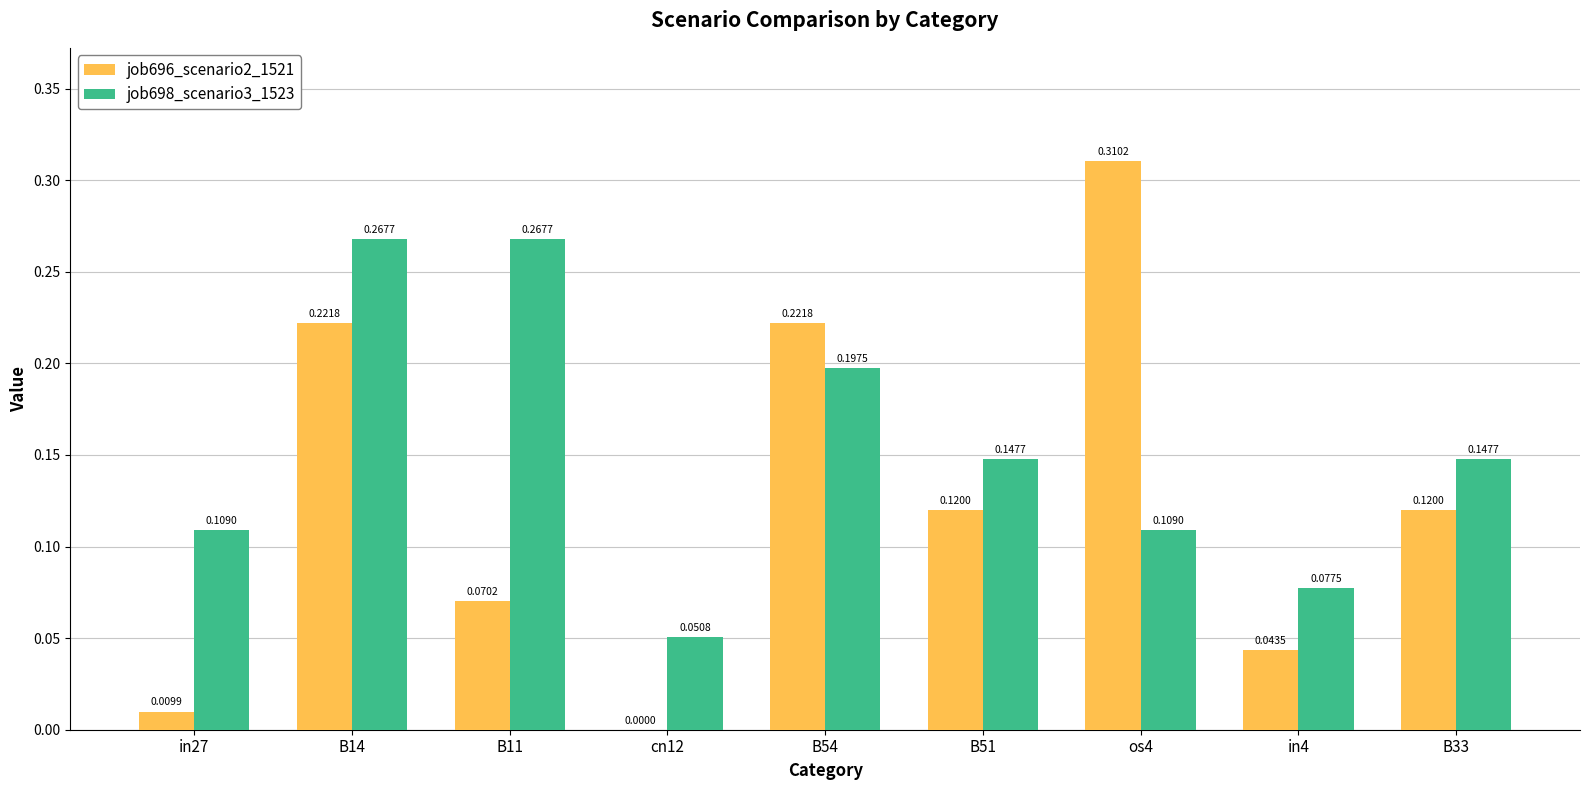

What is the sum of all job698_scenario3_1523 values?

1.4